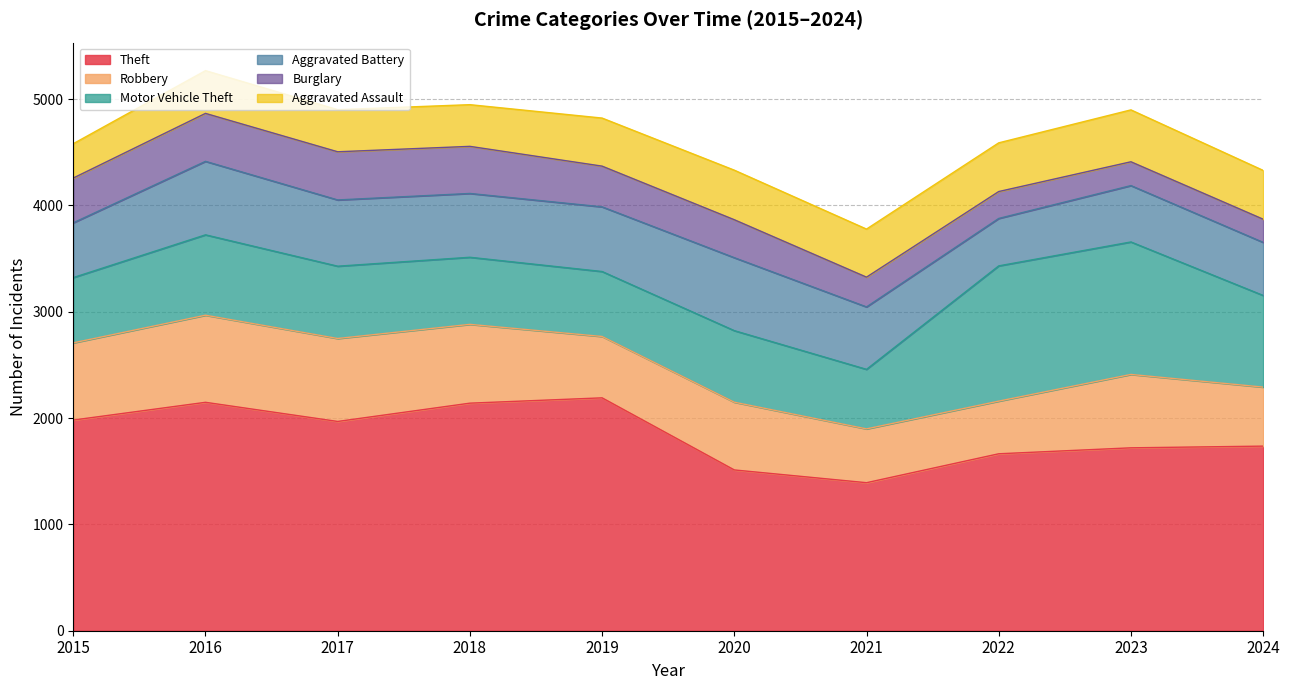

Where is the first local minimum for Robbery?

2019